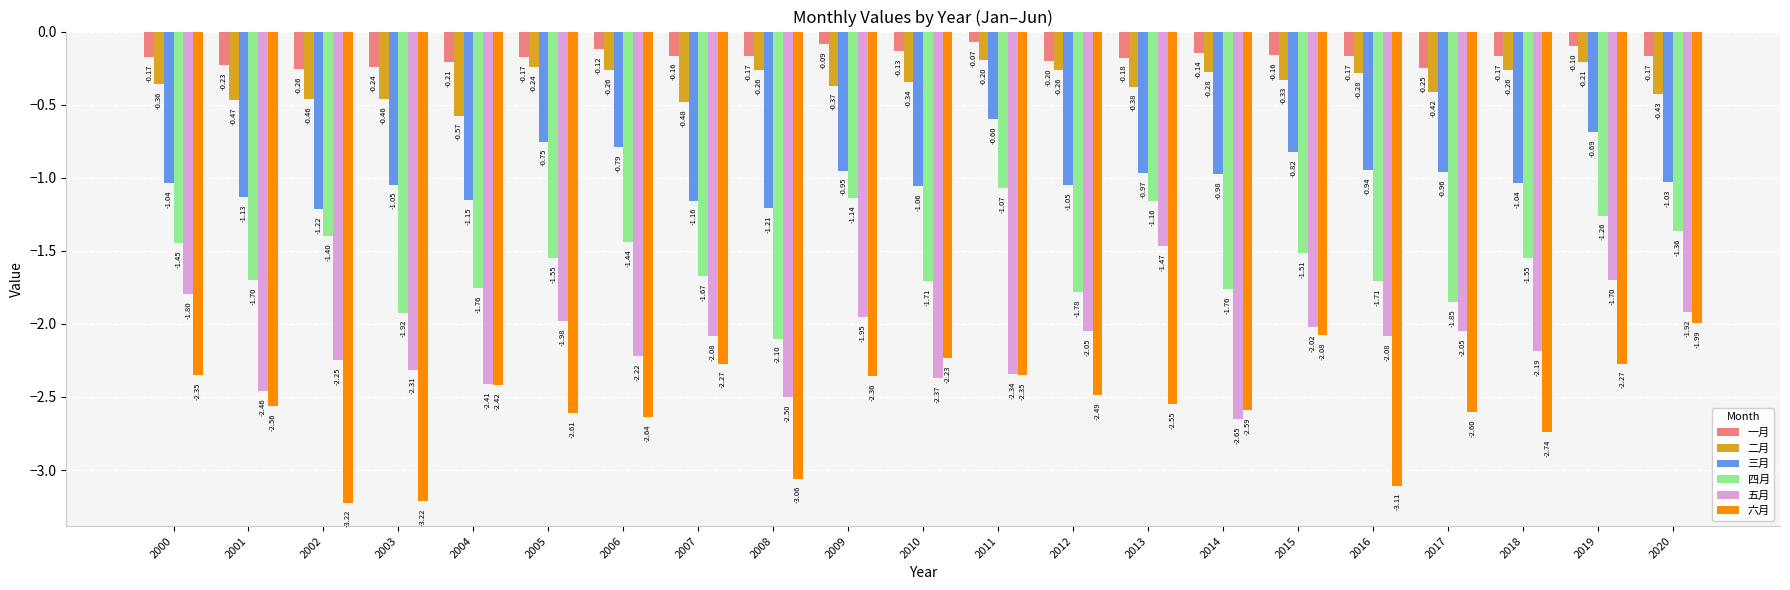

At which label is 五月 closest to -2?

2005